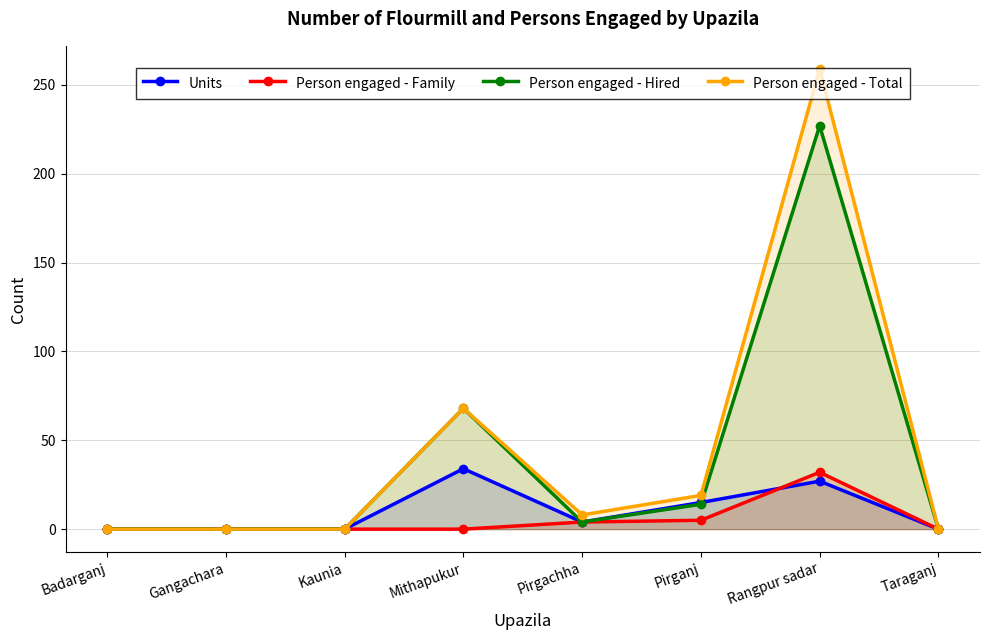

Reading left to right, transcribe all the data shown in this chart.

Units: Badarganj=0	Gangachara=0	Kaunia=0	Mithapukur=34	Pirgachha=4	Pirganj=15	Rangpur sadar=27	Taraganj=0
Person engaged - Family: Badarganj=0	Gangachara=0	Kaunia=0	Mithapukur=0	Pirgachha=4	Pirganj=5	Rangpur sadar=32	Taraganj=0
Person engaged - Hired: Badarganj=0	Gangachara=0	Kaunia=0	Mithapukur=68	Pirgachha=4	Pirganj=14	Rangpur sadar=227	Taraganj=0
Person engaged - Total: Badarganj=0	Gangachara=0	Kaunia=0	Mithapukur=68	Pirgachha=8	Pirganj=19	Rangpur sadar=259	Taraganj=0